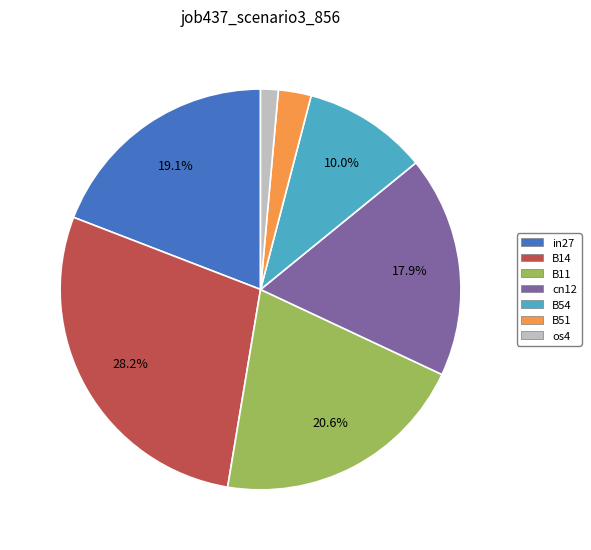

True or false: os4 accounts for 1% of the total.

True